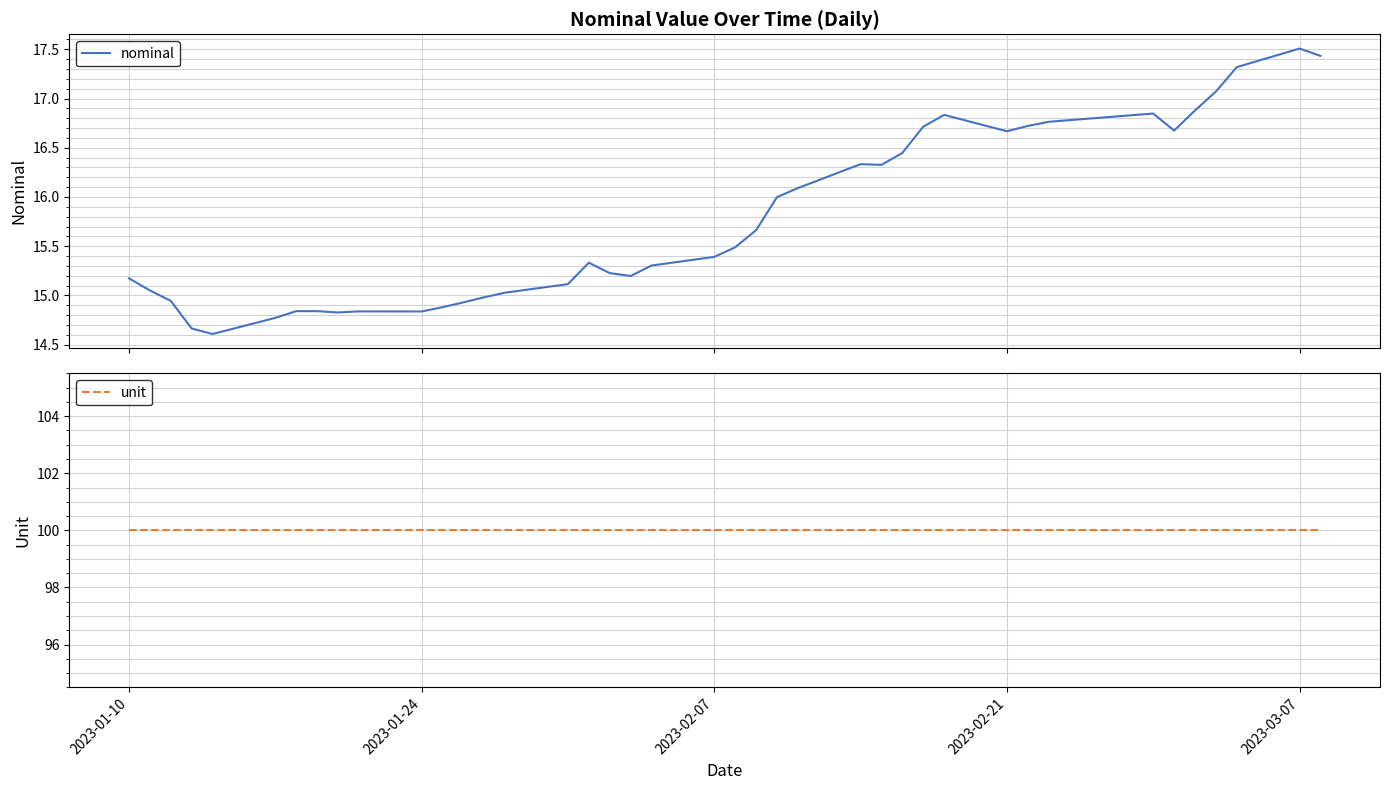

What is the sum of all unit values?

4000.0